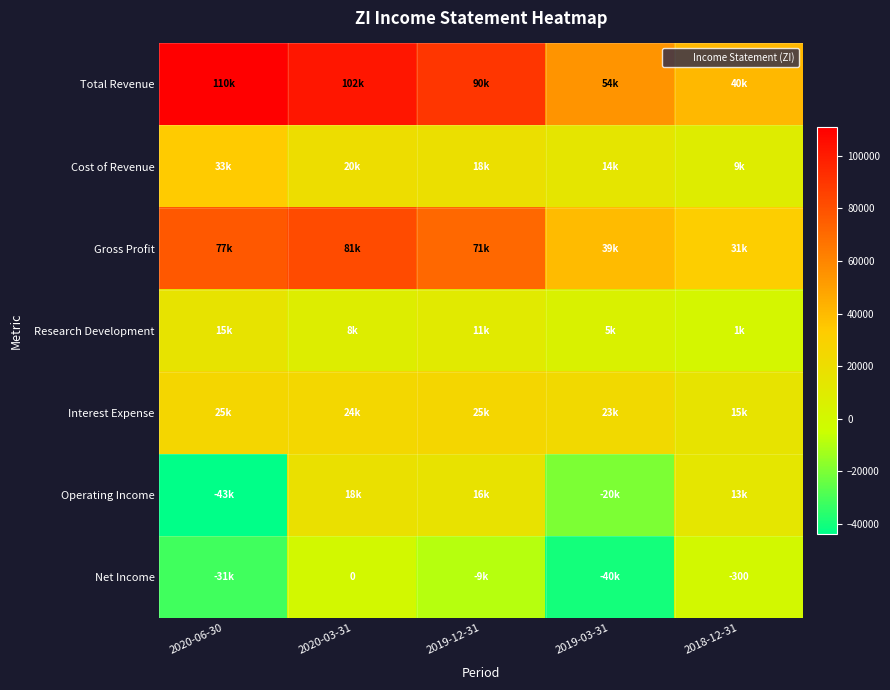

Which series has the largest total across all categories?

Total Revenue